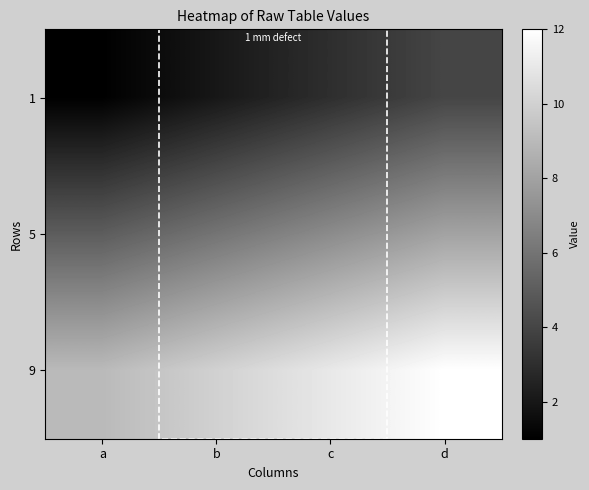

What is the difference between the highest and lowest values at b?

8